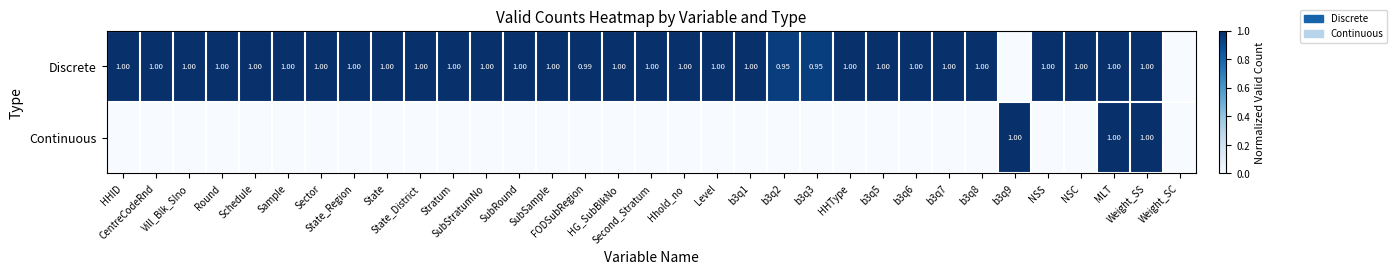

What is the greatest value displayed?

1.0